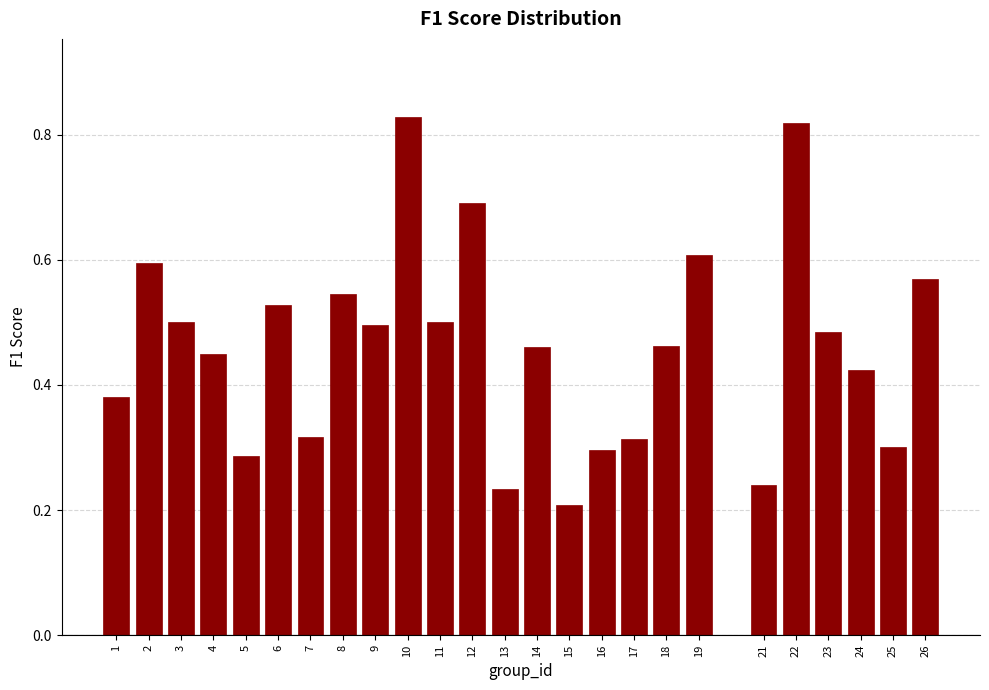

What is the change in value from 3 to 19?

+0.1